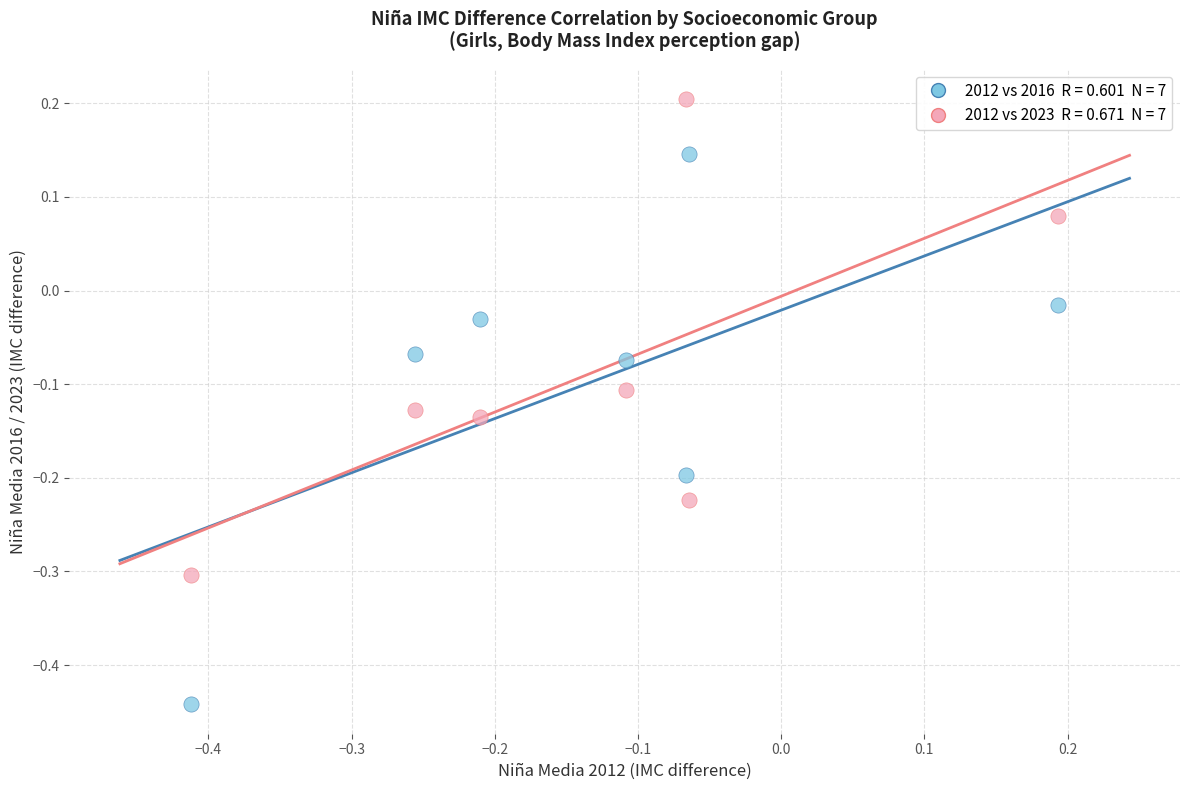

Across all data points, what is the range of X values (max minus min)?

0.6